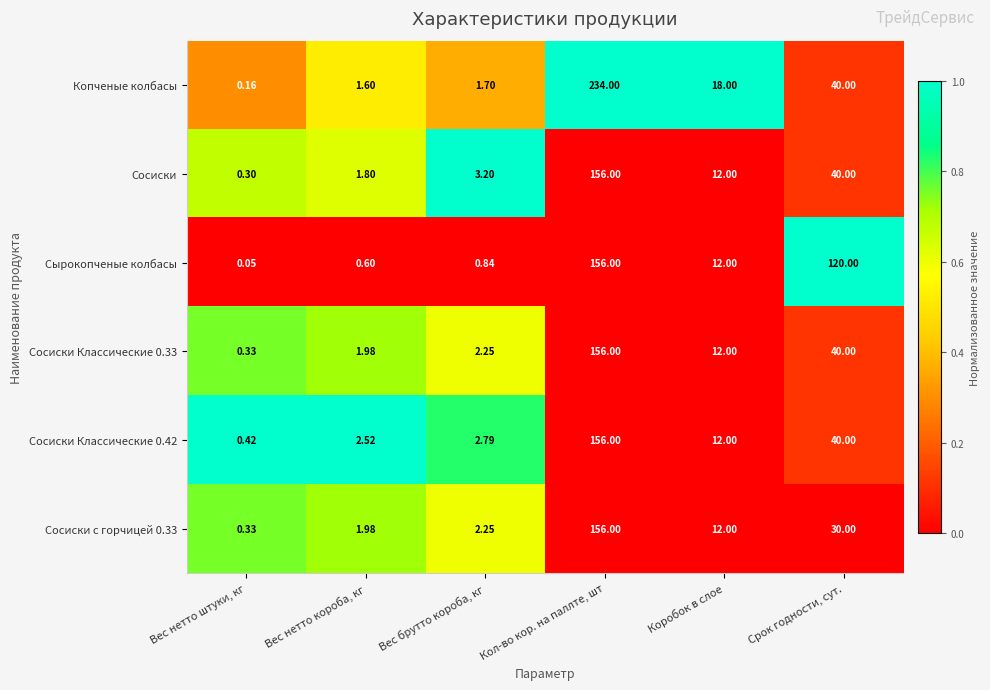

Rank the categories by Сосиски Классические 0.42 value from highest to lowest.

Кол-во кор. на паллте, шт, Срок годности, сут., Коробок в слое, Вес брутто короба, кг, Вес нетто короба, кг, Вес нетто штуки, кг